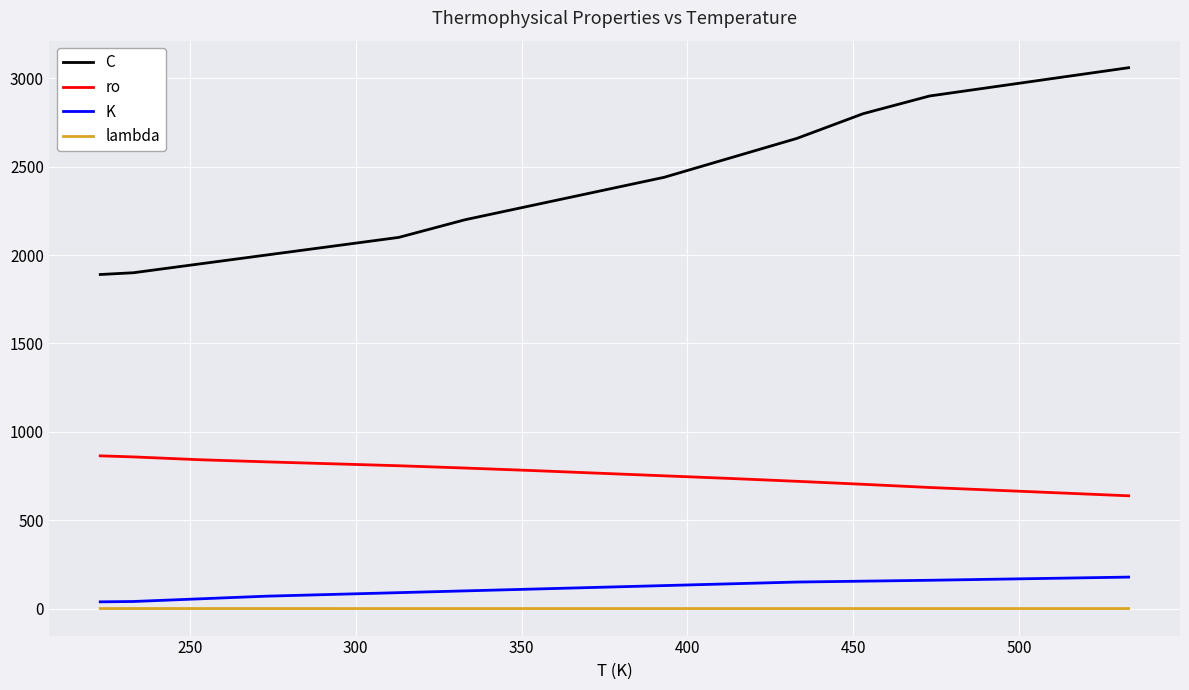

True or false: lambda and ro cross at least once.

False